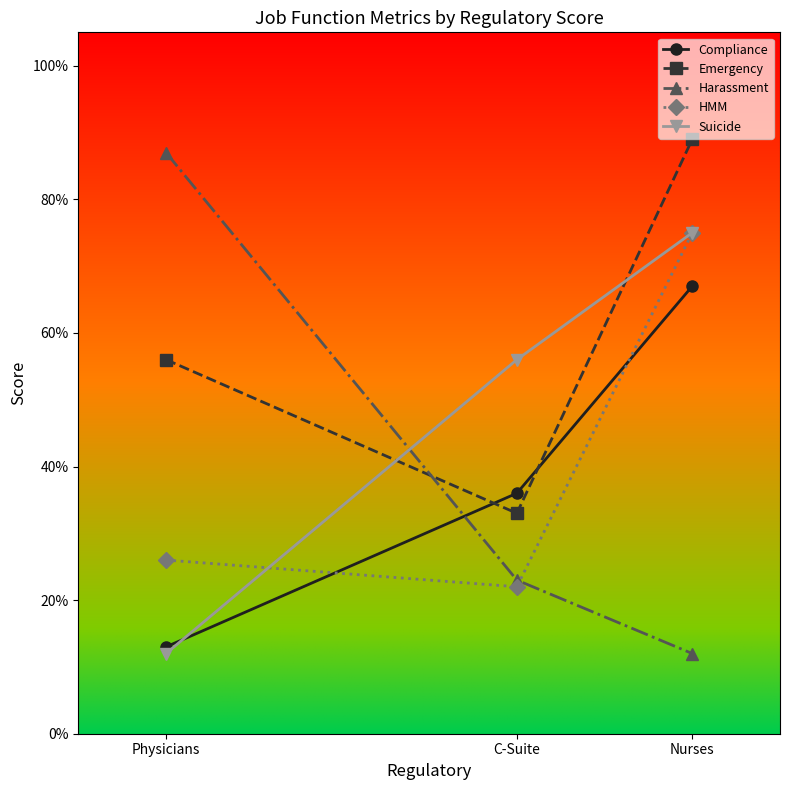

Is it true that Emergency equals 0.4 at Nurses?

False